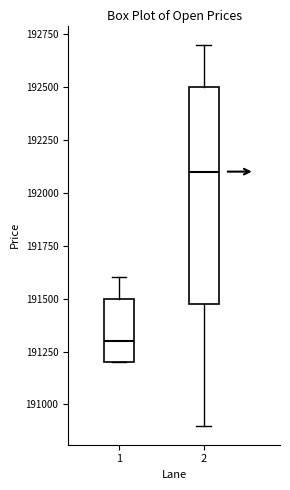

Comparing the boxes themselves (not the whiskers), which one is the tallest?

2